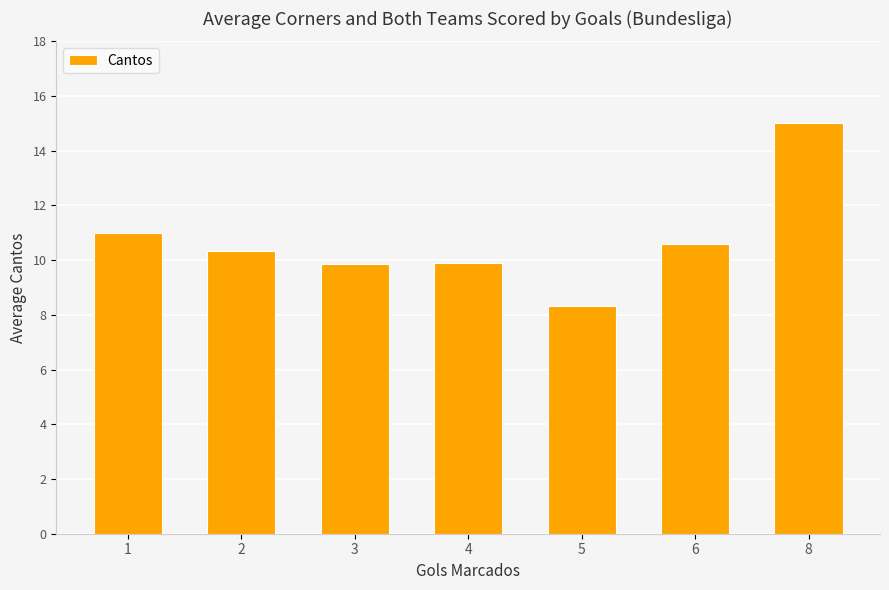

The value at 1 is 11.0. True or false?

True